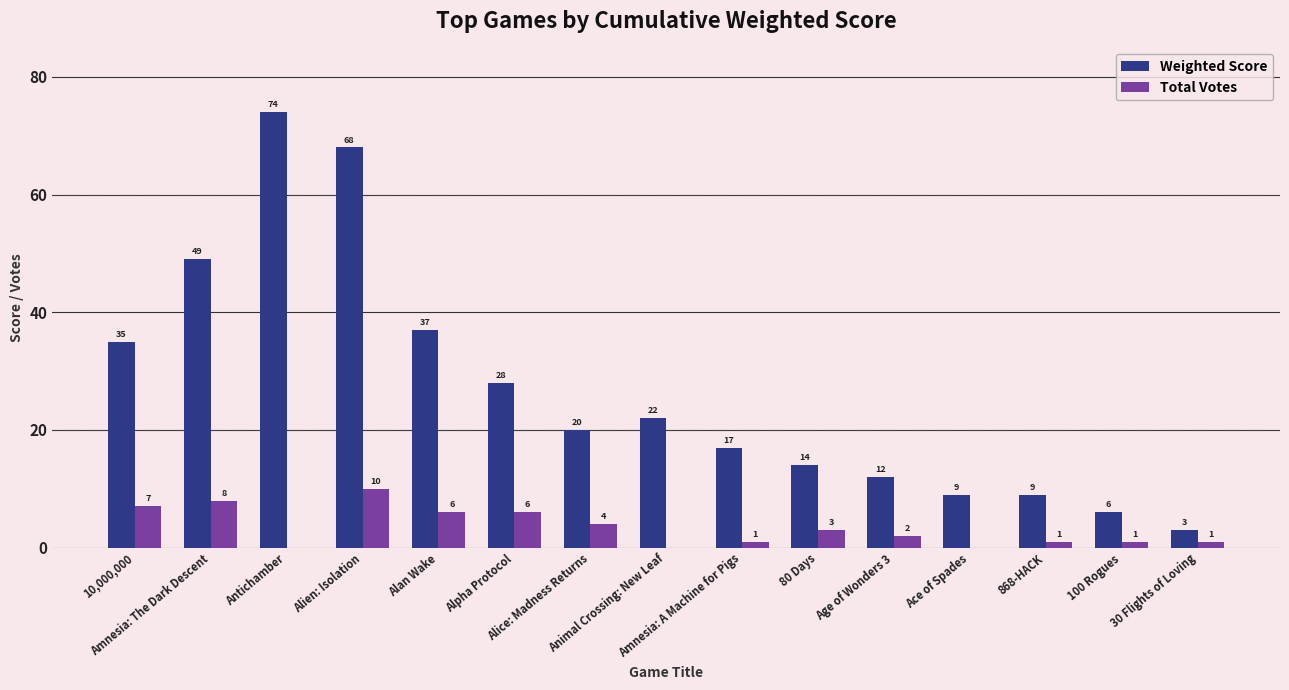

Are the bars grouped side by side (vs. stacked)?

Yes